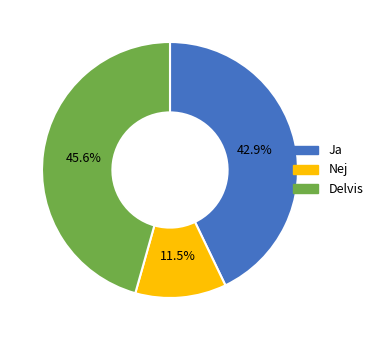

How many segments does this pie chart have?

3